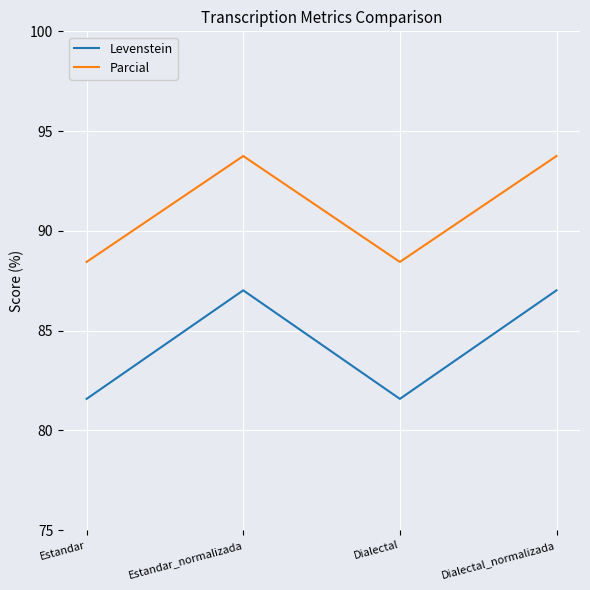

What is the difference between the highest and lowest values at Dialectal_normalizada?

6.7